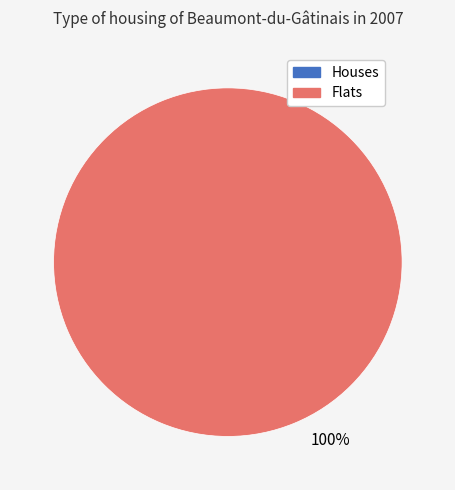

How many segments does this pie chart have?

2